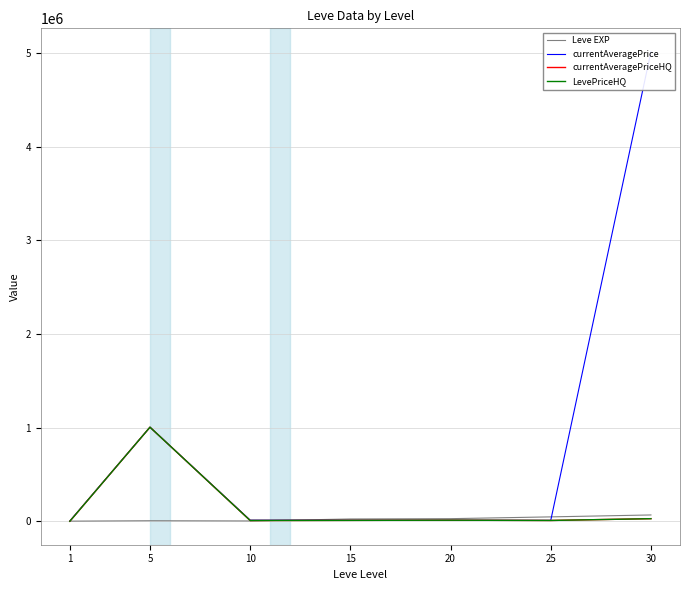

What is the difference between the highest and lowest values at 20?

16484.5